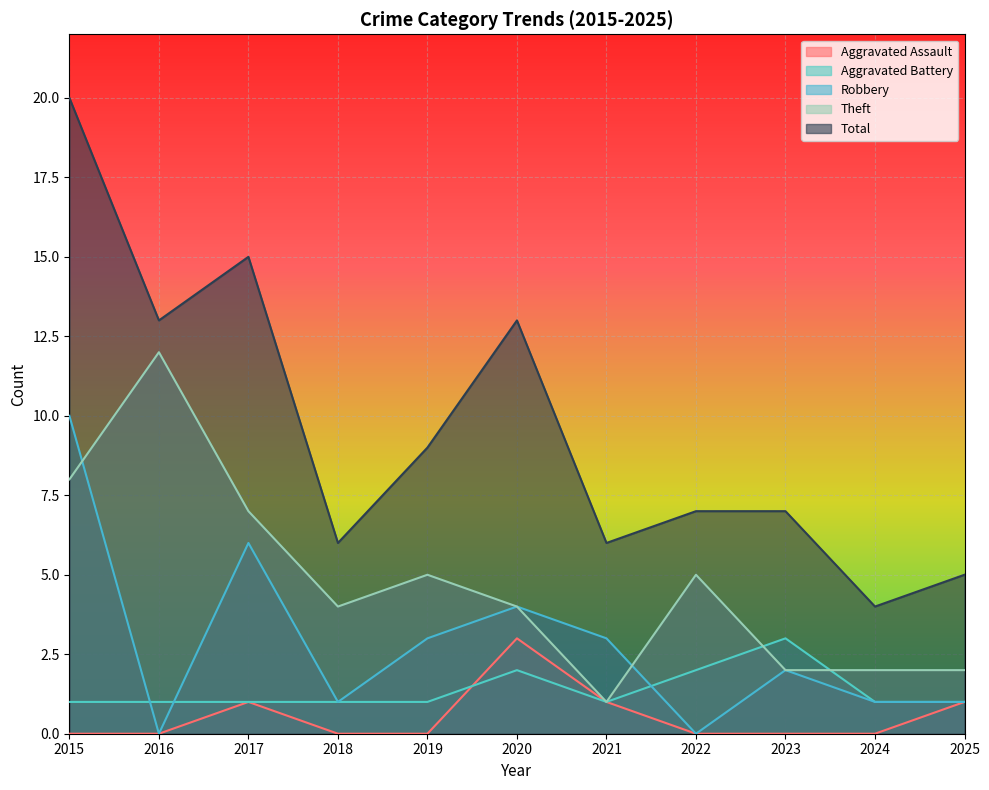

True or false: Aggravated Assault and Aggravated Battery intersect in this chart.

True